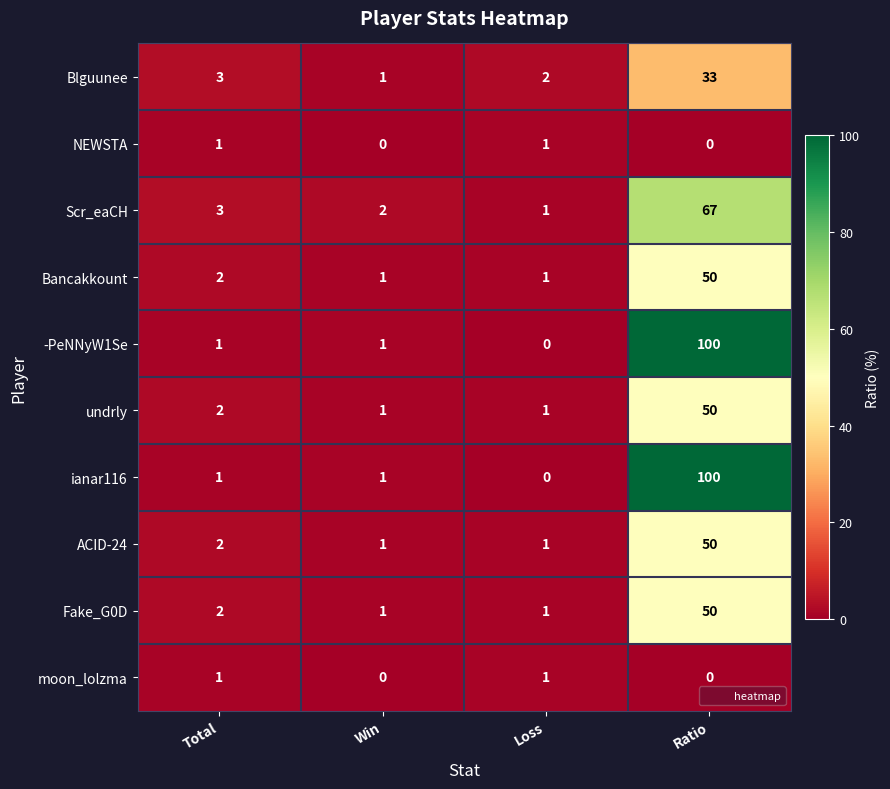

What is the total value across all series at Loss?

9